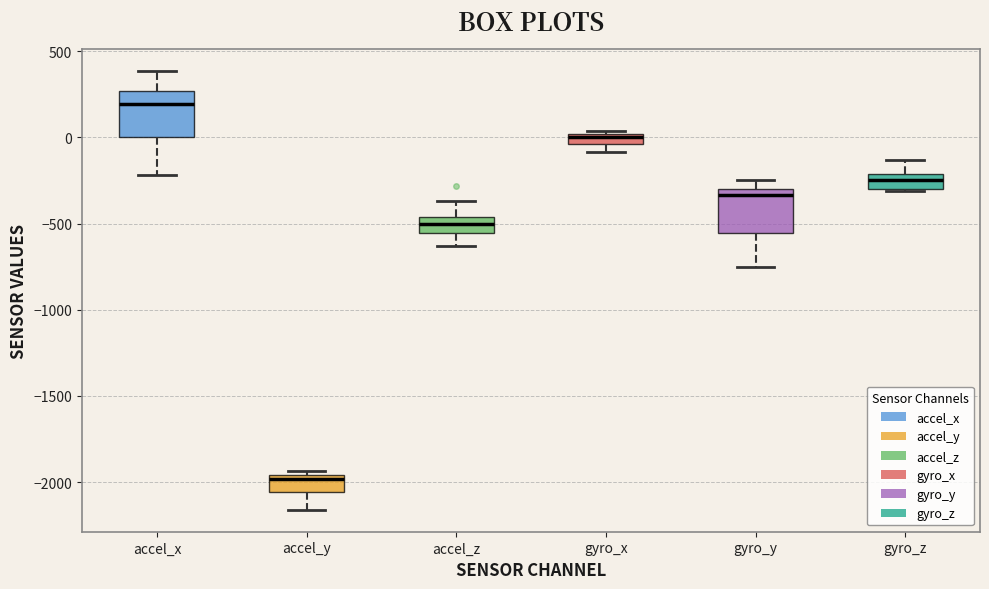

Where does the median line of the box for accel_z sit on the y-axis? The values are not printed on the chart, so give them approximately, as read against the axis.

-500